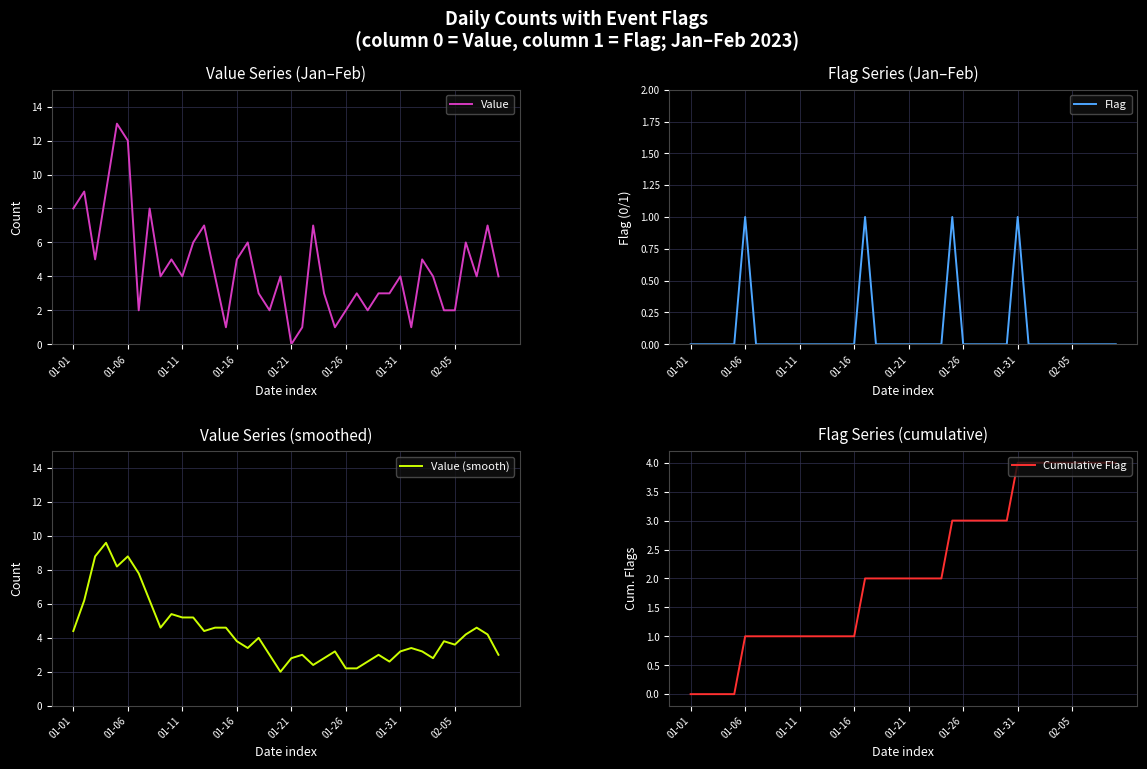

In Value (smooth), how many points are higher than both neighbors (excluding endpoints)?

10